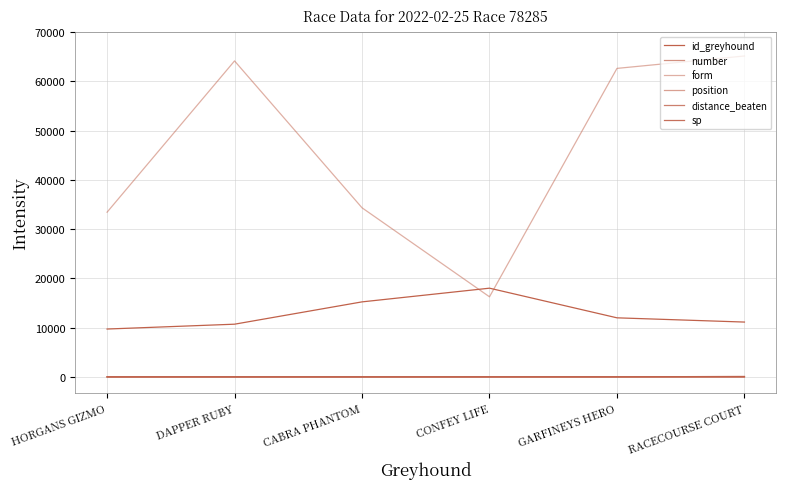

Is this an area chart (filled region under the line)?

No